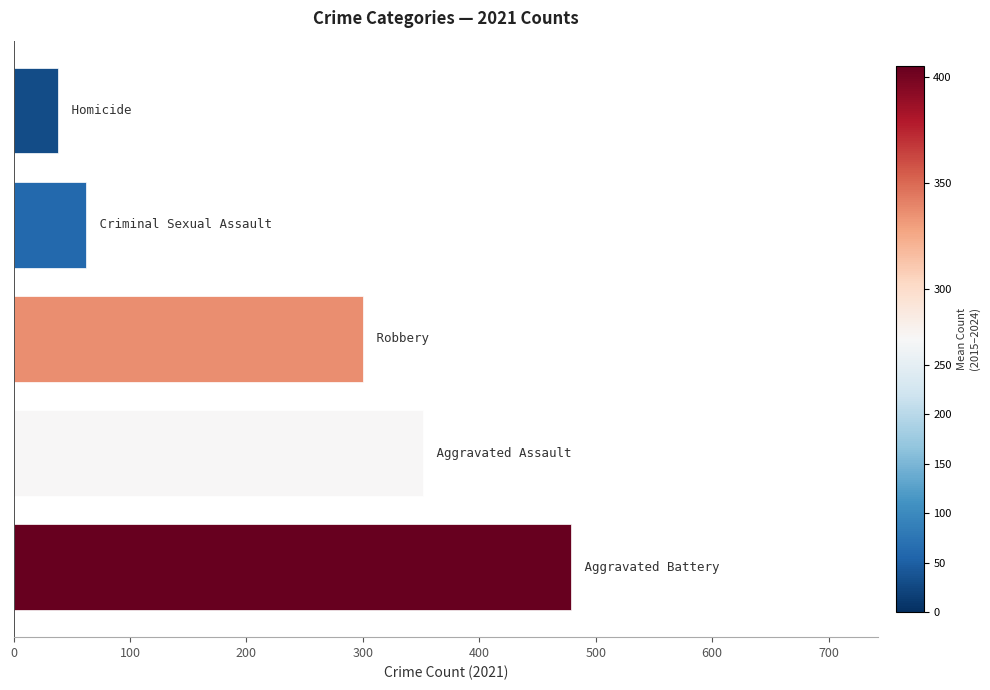

How many data points are less than 300?

2